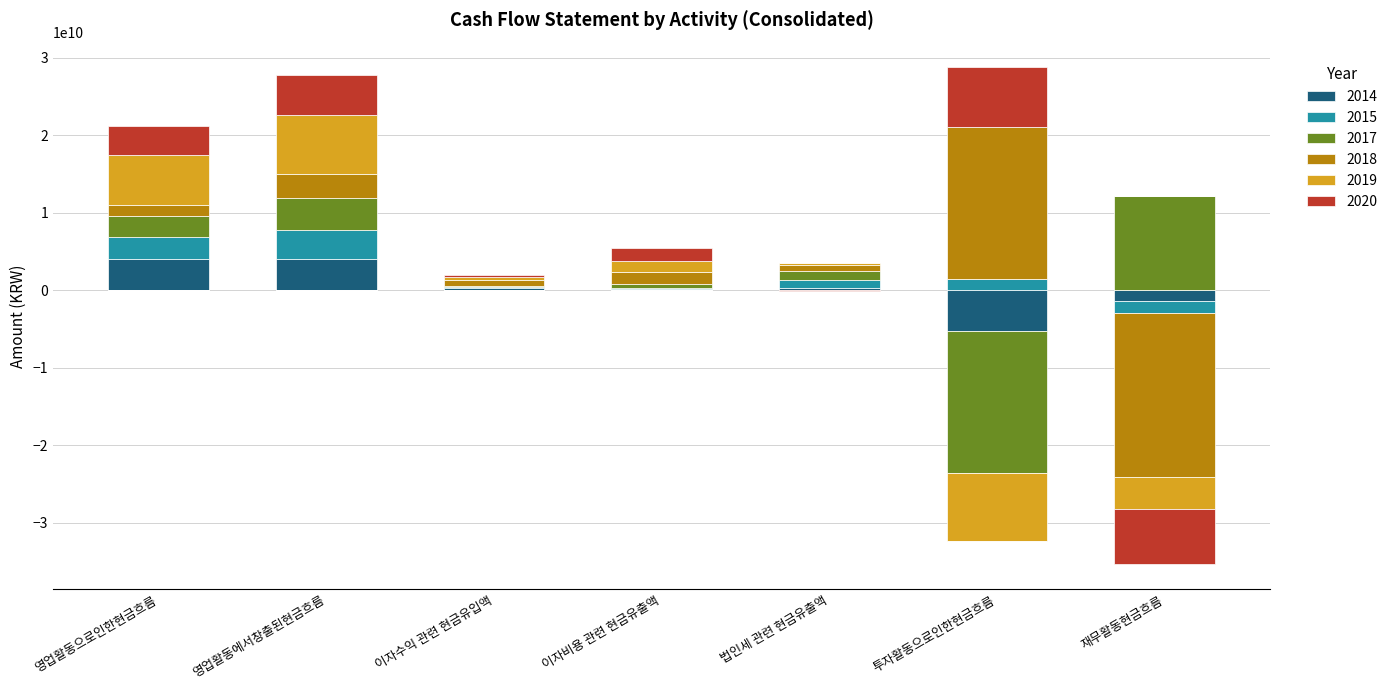

What is the total value across all series at 이자수익 관련 현금유입액?

1985251884